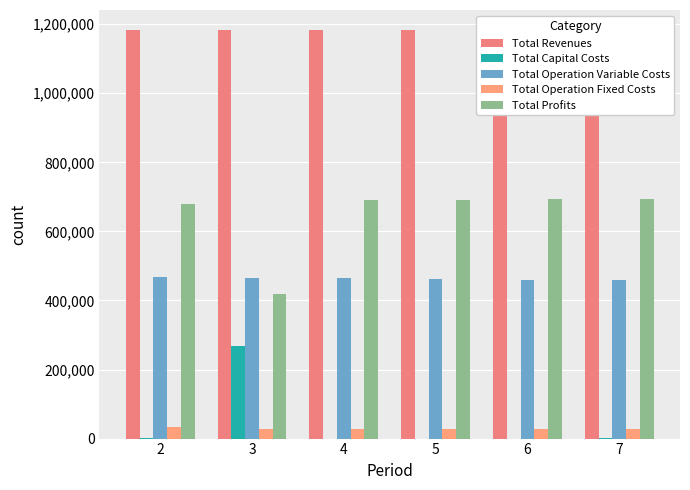

Reading left to right, extract all data points from this chart.

Total Revenues: 2=1182130.2	3=1182130.2	4=1182130.2	5=1182130.2	6=1182130.2	7=1182130.2
Total Capital Costs: 2=800.0	3=268000.0	4=0.0	5=0.0	6=0.0	7=800.0
Total Operation Variable Costs: 2=467598.2	3=465782.4	4=463964.1	5=462143.2	6=460319.9	7=458494.0
Total Operation Fixed Costs: 2=33711.7	3=28247.2	4=28247.2	5=28247.2	6=28247.2	7=28247.2
Total Profits: 2=680020.3	3=420100.6	4=689918.9	5=691739.7	6=693563.1	7=694589.0